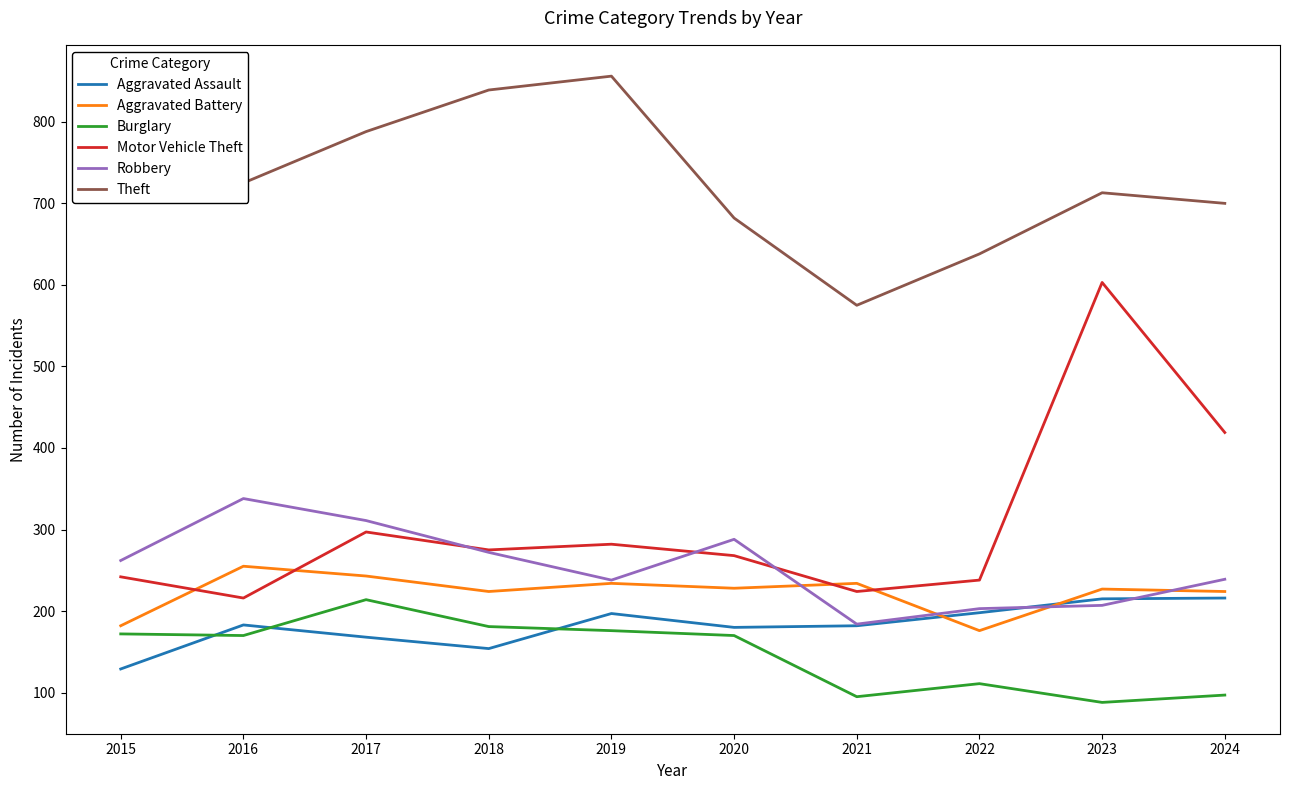

Which series has the largest total across all categories?

Theft